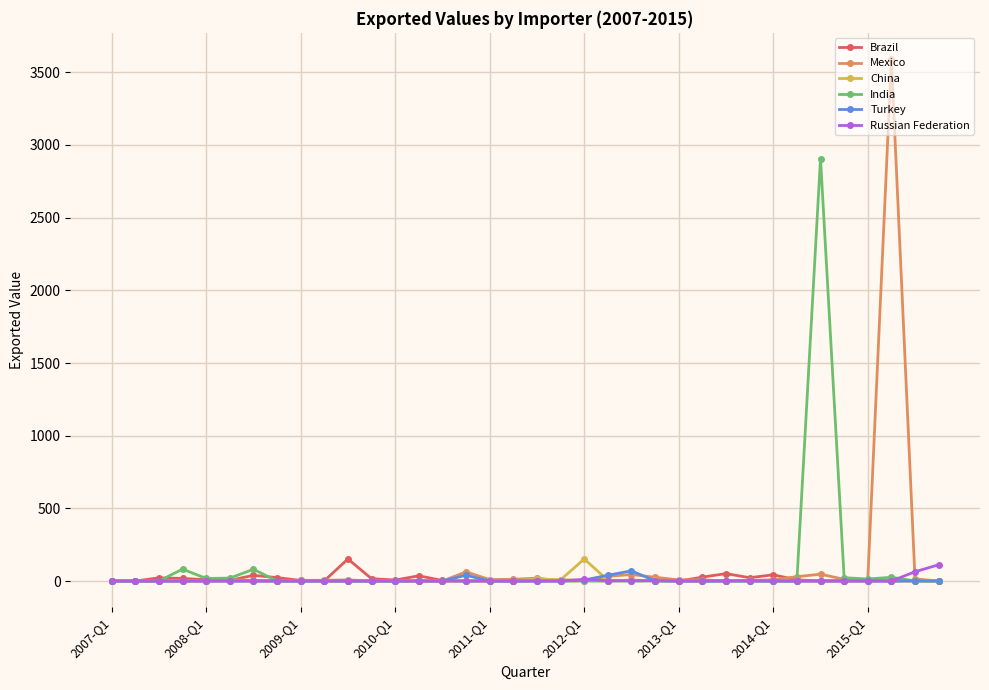

What is the maximum value for Mexico?

3592